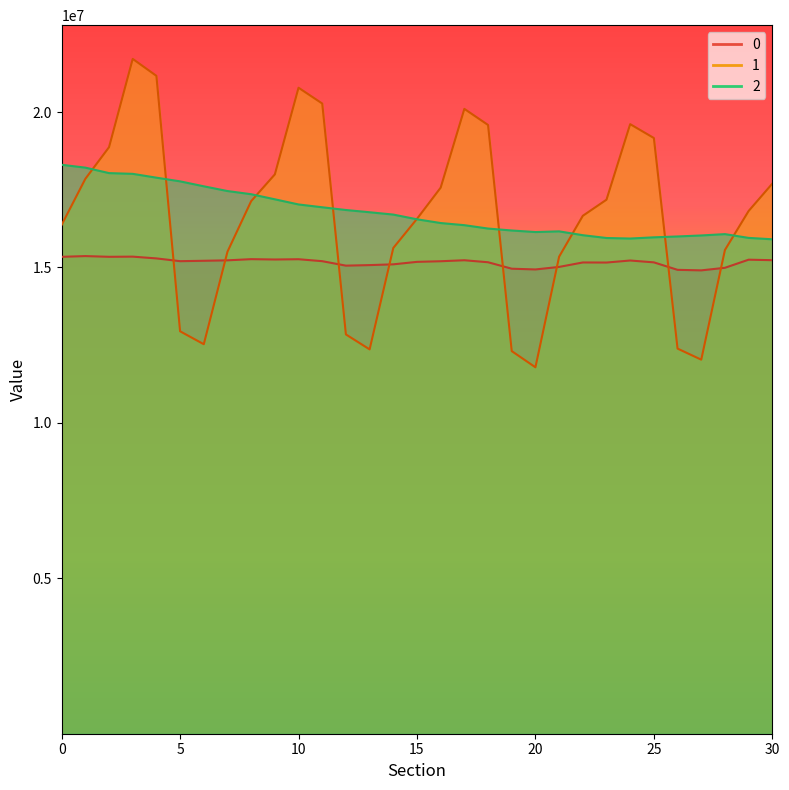

The 1 series shows 23506446 at 28. True or false?

False